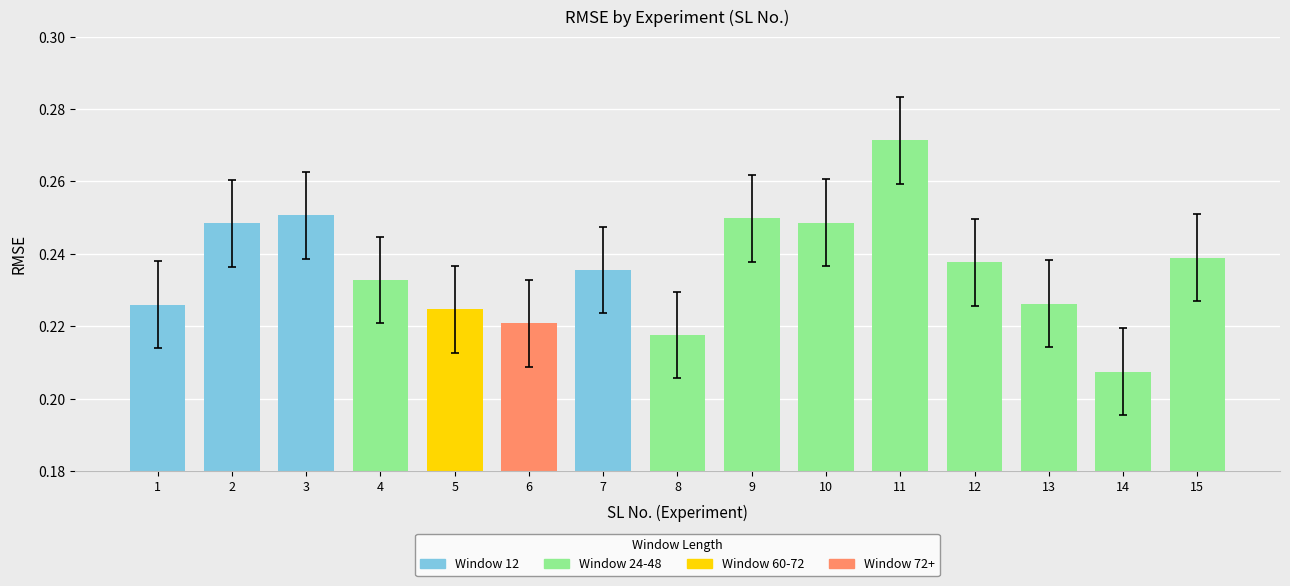

List the labels in order of value, smallest first.

14, 8, 6, 5, 1, 13, 4, 7, 12, 15, 2, 10, 9, 3, 11